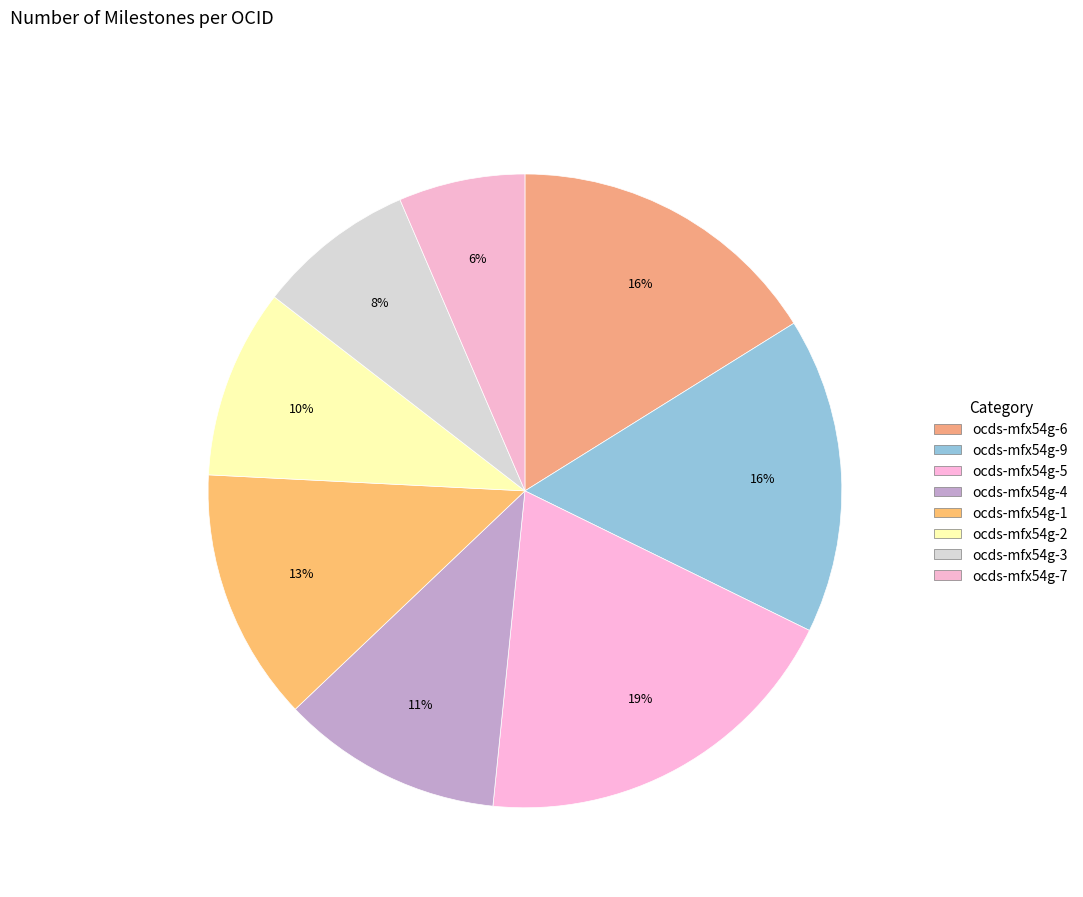

How many segments does this pie chart have?

8